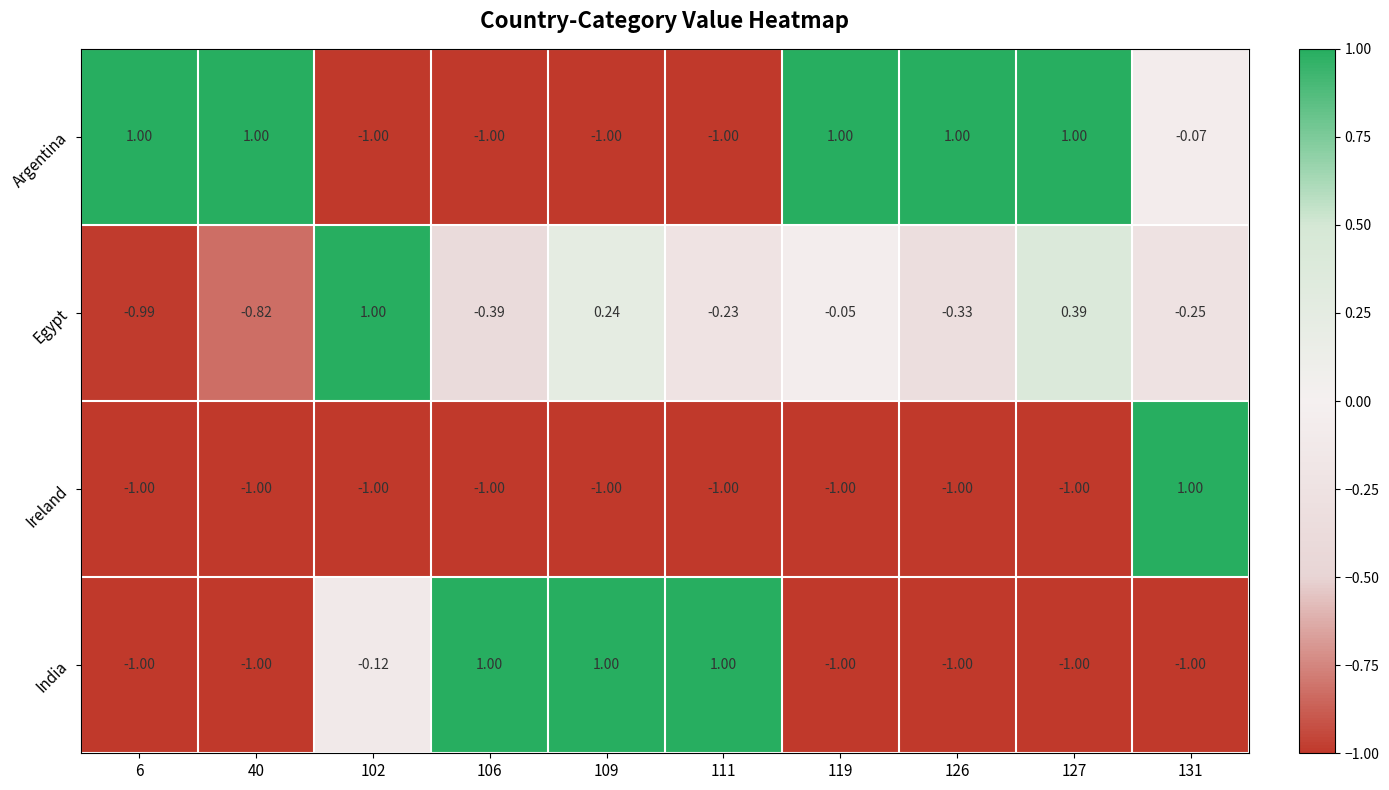

At 131, list the series in order from smallest to largest.

India, Egypt, Argentina, Ireland